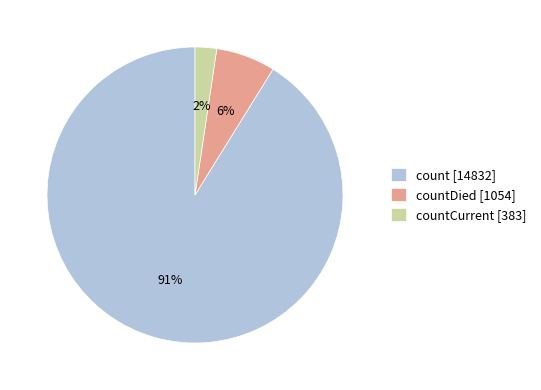

Is it true that count [14832] is 91% of the pie?

True